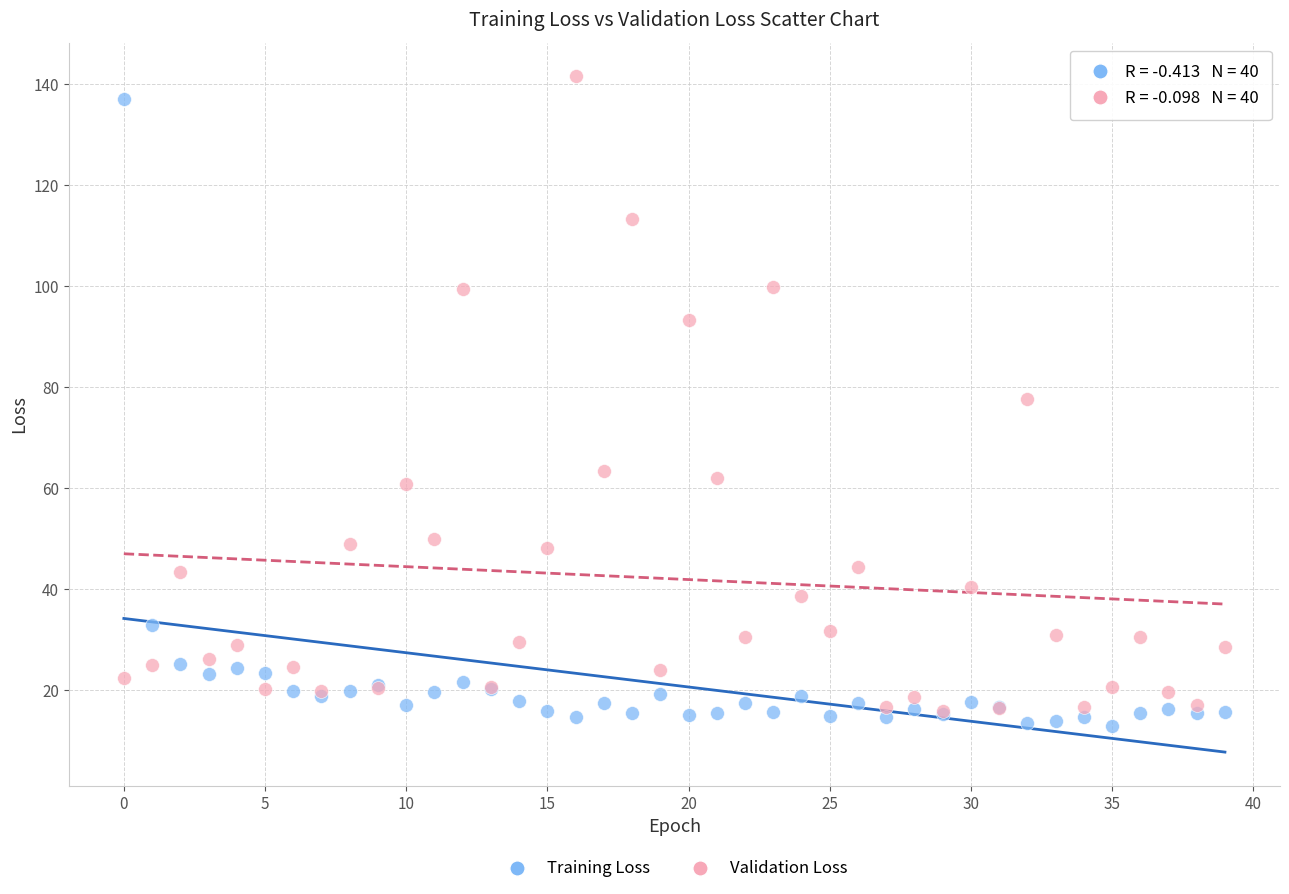

In the Training Loss series, what Y value is closest to 74?

33.0